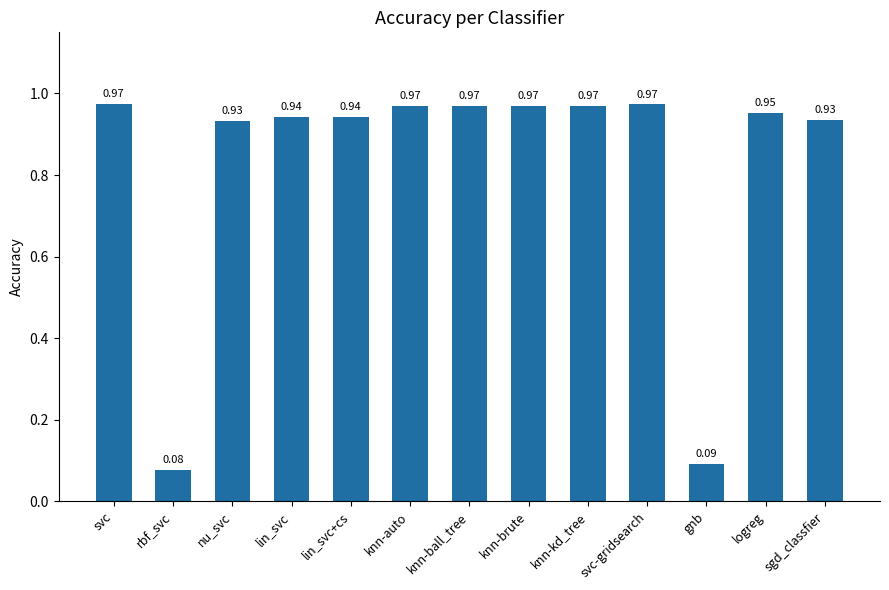

At which category does the chart reach its minimum across all series?

rbf_svc